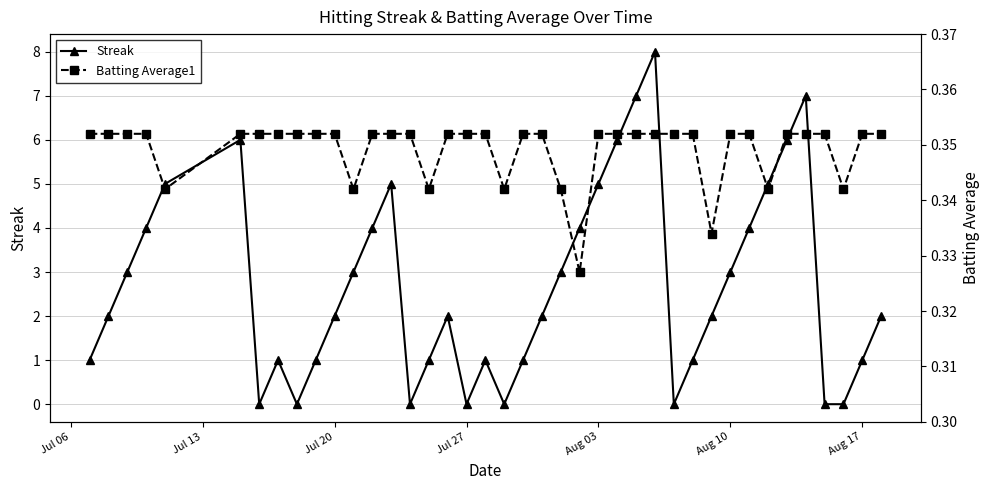

Reading left to right, list all the values displayed in this chart.

Streak: 1.0	2.0	3.0	4.0	5.0	6.0	0.0	1.0	0.0	1.0	2.0	3.0	4.0	5.0	0.0	1.0	2.0	0.0	1.0	0.0	1.0	2.0	3.0	4.0	5.0	6.0	7.0	8.0	0.0	1.0	2.0	3.0	4.0	5.0	6.0	7.0	0.0	0.0	1.0	2.0
Batting Average1: 0.4	0.4	0.4	0.4	0.3	0.4	0.4	0.4	0.4	0.4	0.4	0.3	0.4	0.4	0.4	0.3	0.4	0.4	0.4	0.3	0.4	0.4	0.3	0.3	0.4	0.4	0.4	0.4	0.4	0.4	0.3	0.4	0.4	0.3	0.4	0.4	0.4	0.3	0.4	0.4